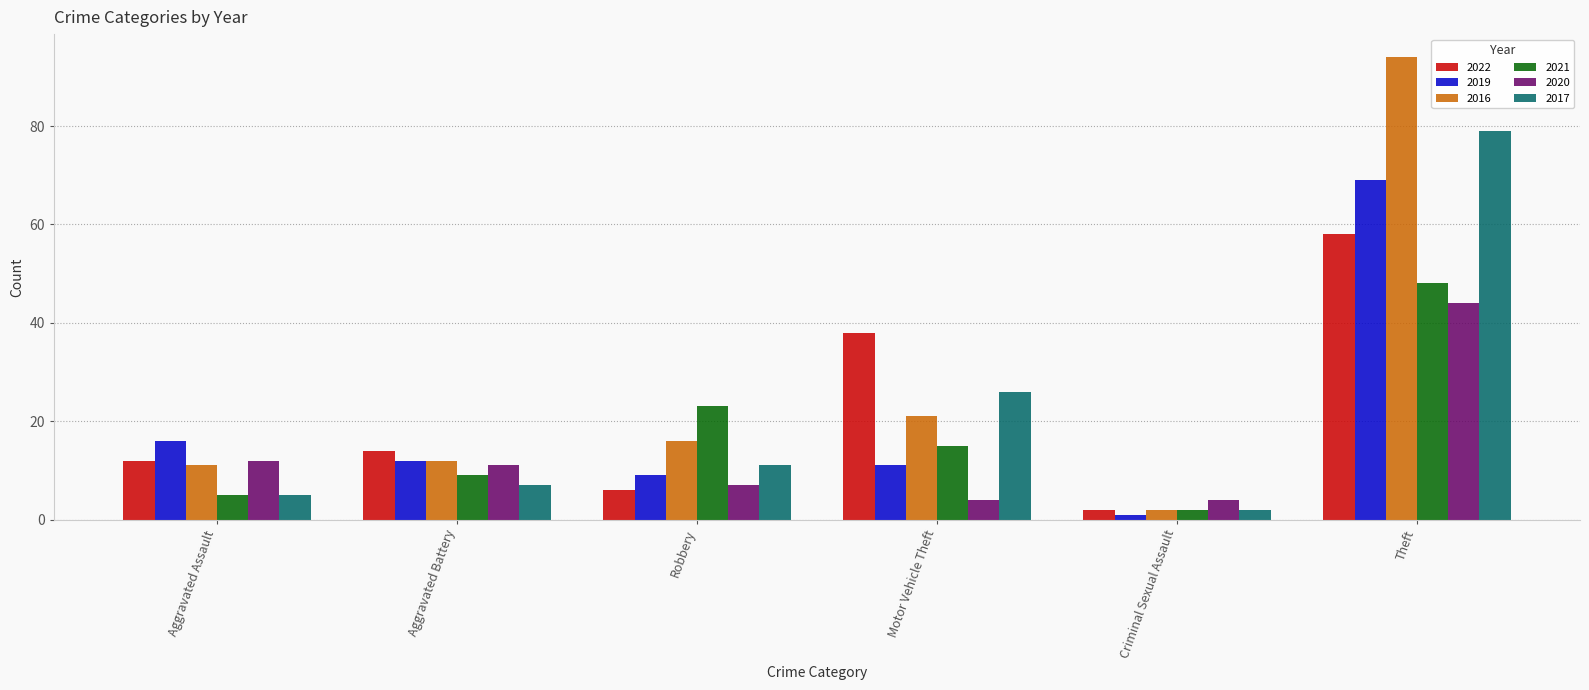

How many data points does each series have?

6